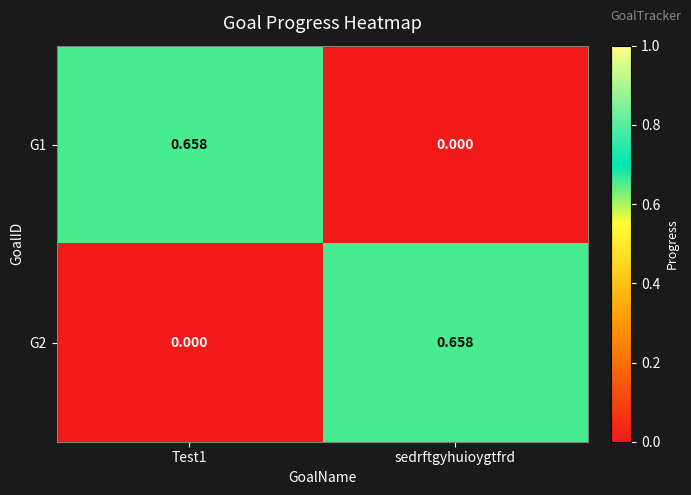

Where is G1 nearest to the value 0?

sedrftgyhuioygtfrd